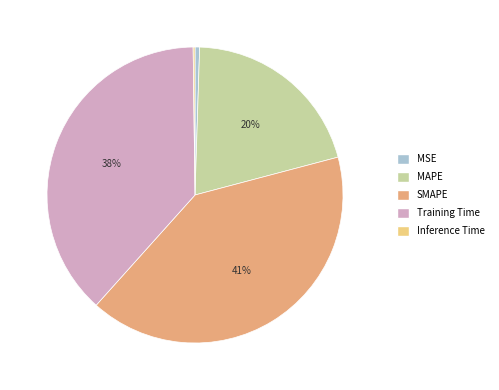

To the nearest percent, what portion does Training Time represent?

38%